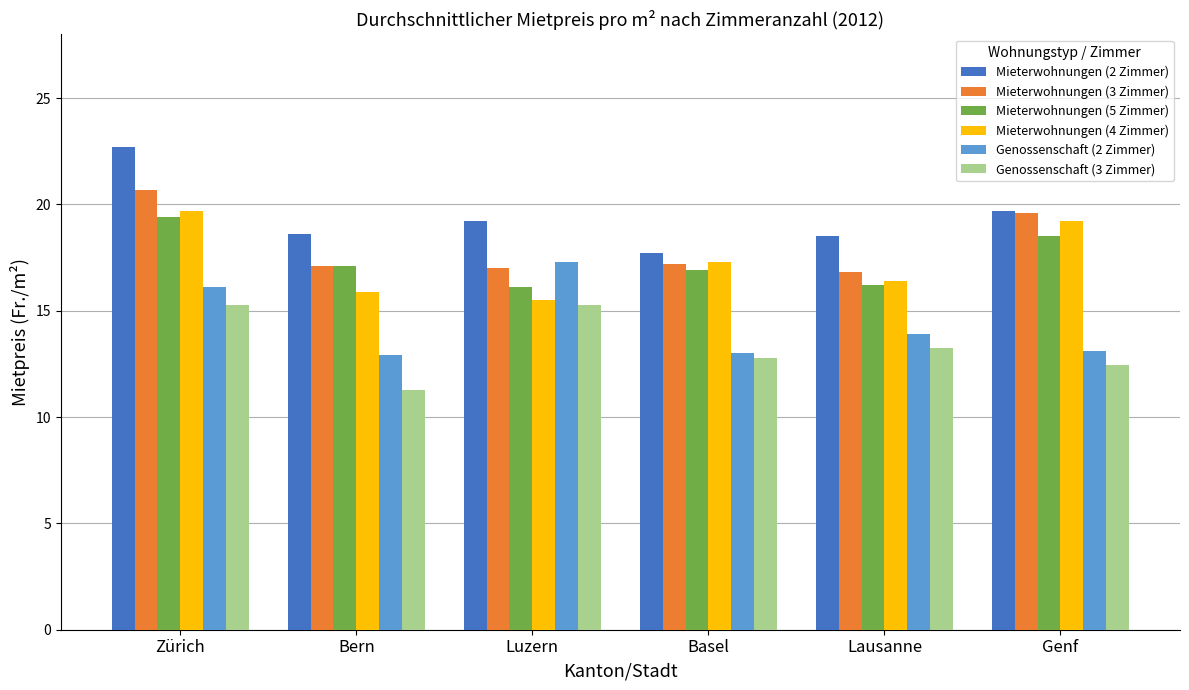

What is the difference between the highest and lowest values at Genf?

7.3